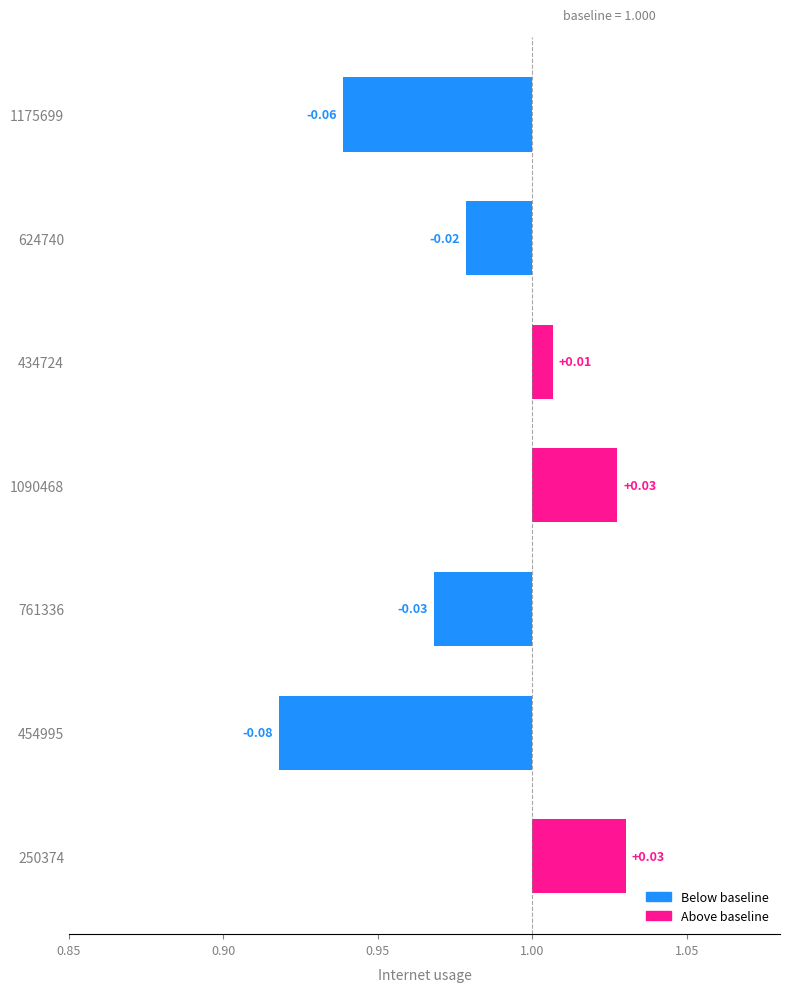

List the labels in order of value, smallest first.

454995, 1175699, 761336, 624740, 434724, 1090468, 250374